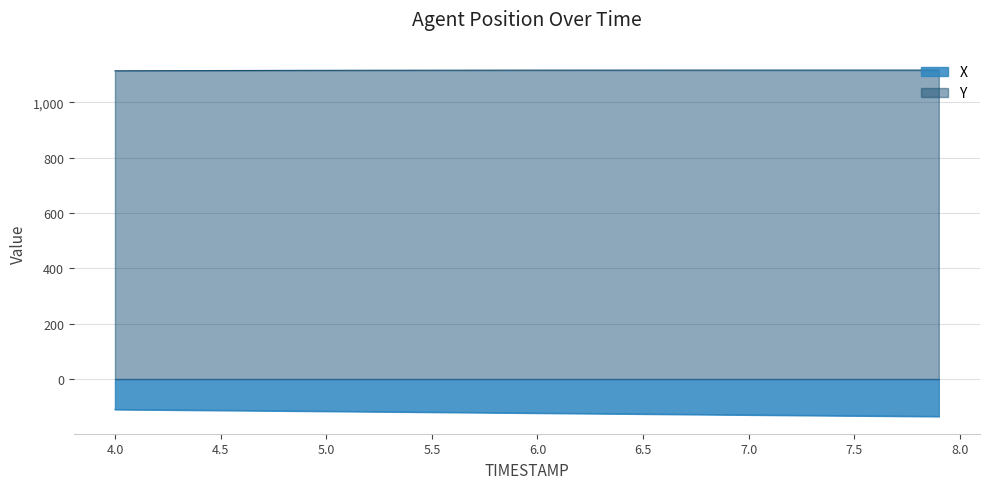

What is the greatest value displayed?

1117.0